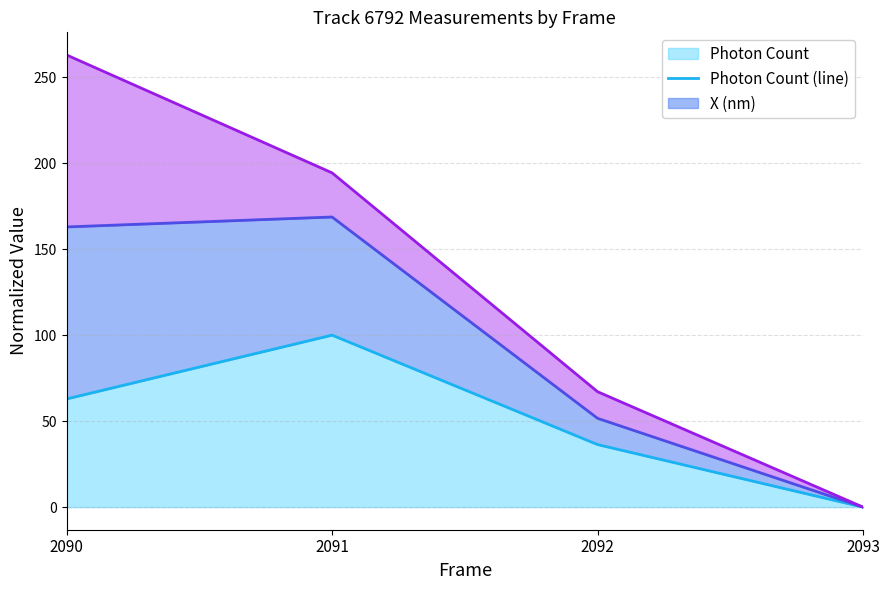

In X (nm) (line), how many points are higher than both neighbors (excluding endpoints)?

1